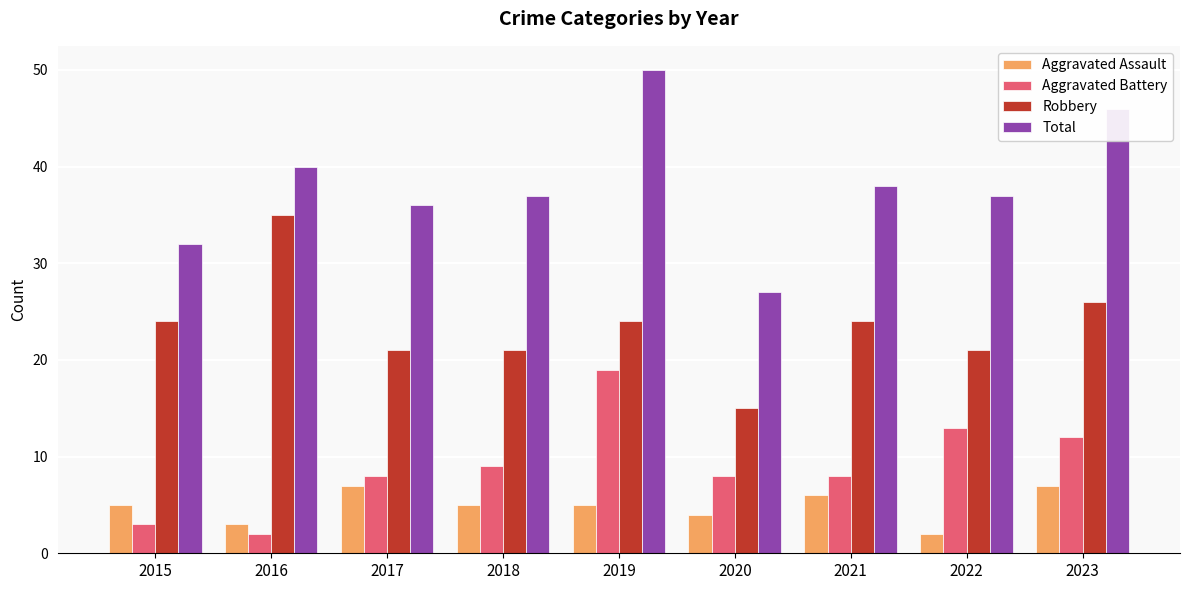

Reading left to right, what are all the values shown in this chart?

Aggravated Assault: 2015=5	2016=3	2017=7	2018=5	2019=5	2020=4	2021=6	2022=2	2023=7
Aggravated Battery: 2015=3	2016=2	2017=8	2018=9	2019=19	2020=8	2021=8	2022=13	2023=12
Robbery: 2015=24	2016=35	2017=21	2018=21	2019=24	2020=15	2021=24	2022=21	2023=26
Total: 2015=32	2016=40	2017=36	2018=37	2019=50	2020=27	2021=38	2022=37	2023=46